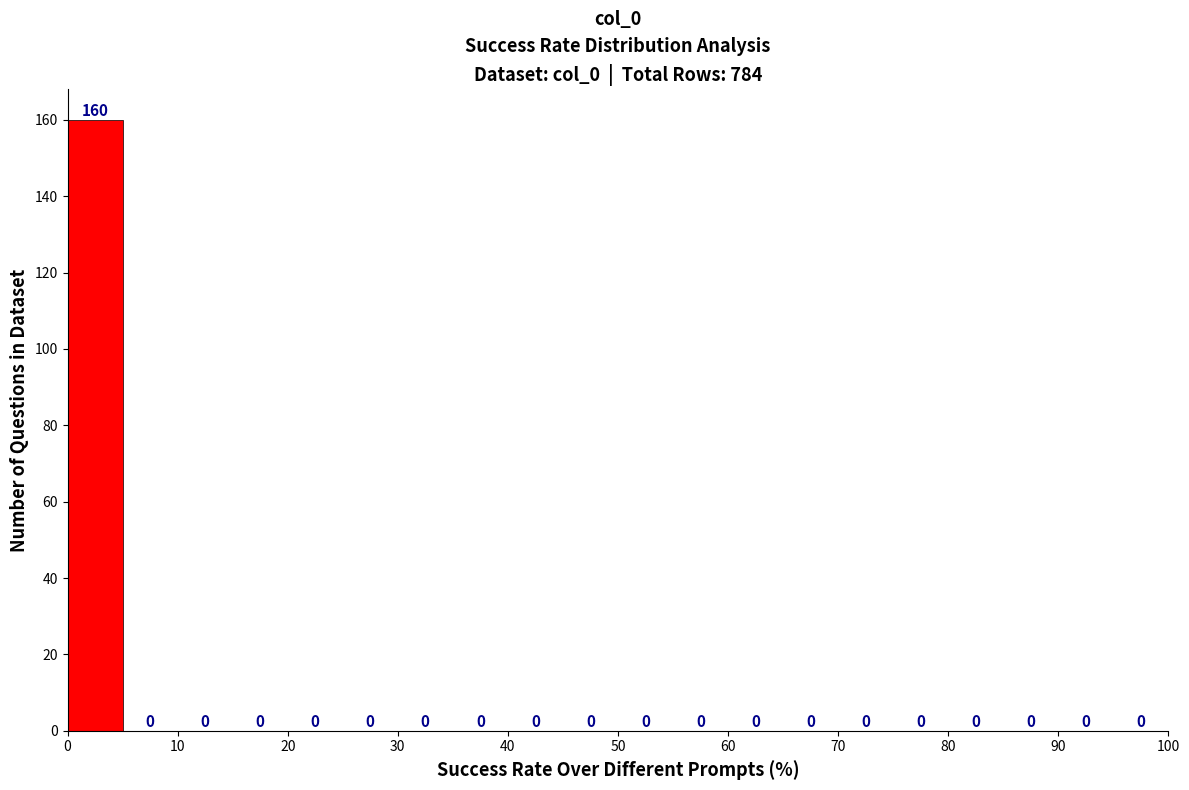

Reading left to right, list every bar in this chart as the range it spans on the x-axis followed by its height.

0 to 5: 160
5 to 10: 0
10 to 15: 0
15 to 20: 0
20 to 25: 0
25 to 30: 0
30 to 35: 0
35 to 40: 0
40 to 45: 0
45 to 50: 0
50 to 55: 0
55 to 60: 0
60 to 65: 0
65 to 70: 0
70 to 75: 0
75 to 80: 0
80 to 85: 0
85 to 90: 0
90 to 95: 0
95 to 100: 0